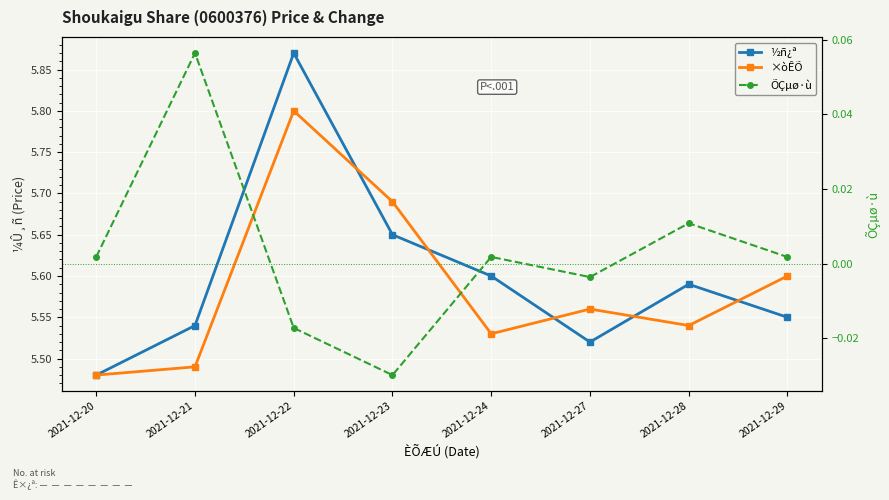

True or false: ½ñ¿ª has a value of 9.4 at 2021-12-23.

False